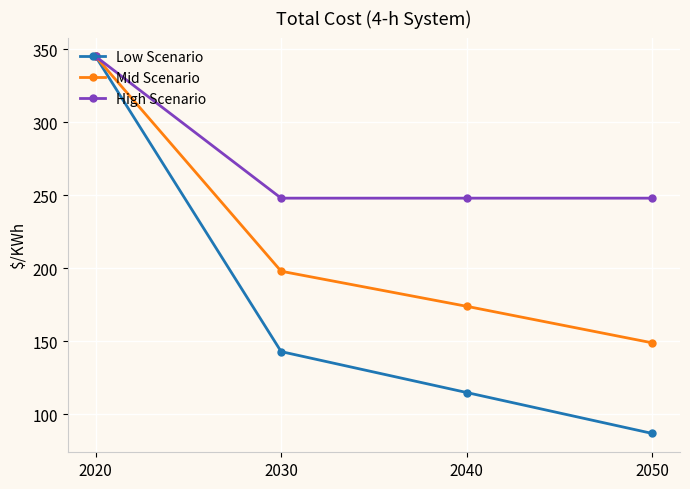

Is the value of Mid Scenario at 2050 greater than the value of Low Scenario at 2050?

Yes